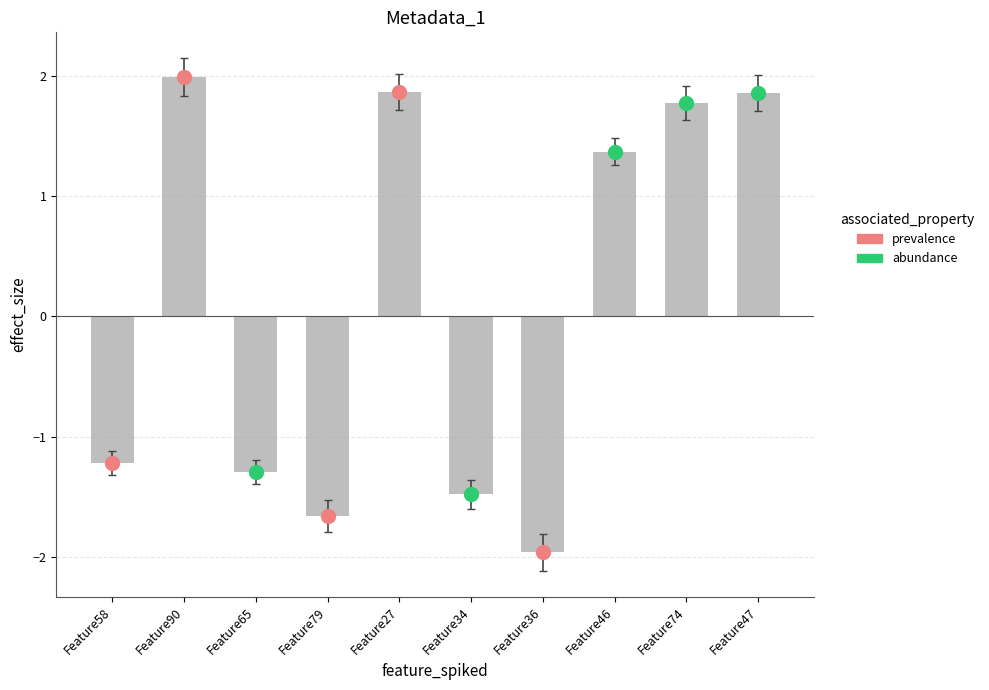

Between Feature74 and Feature36, which is larger?

Feature74